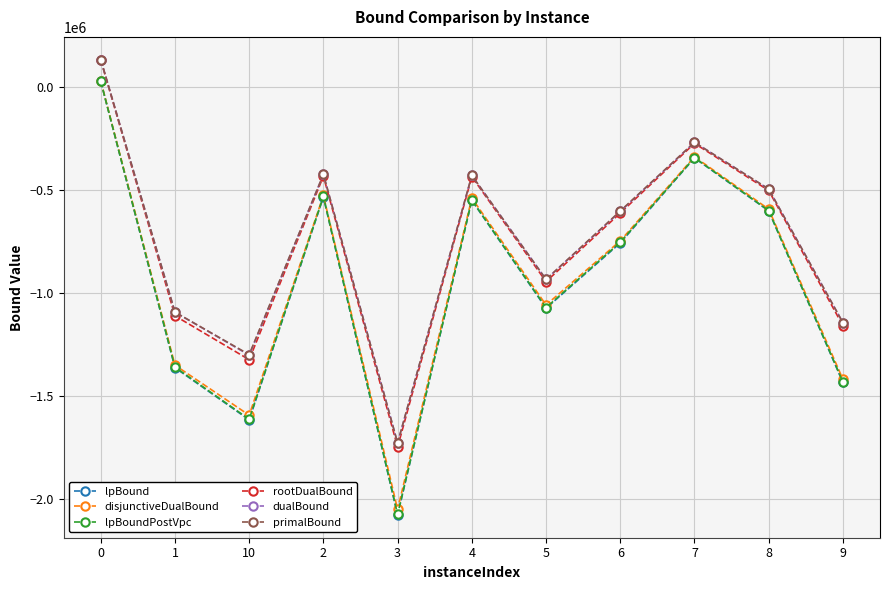

At which category does rootDualBound reach its first local valley?

10